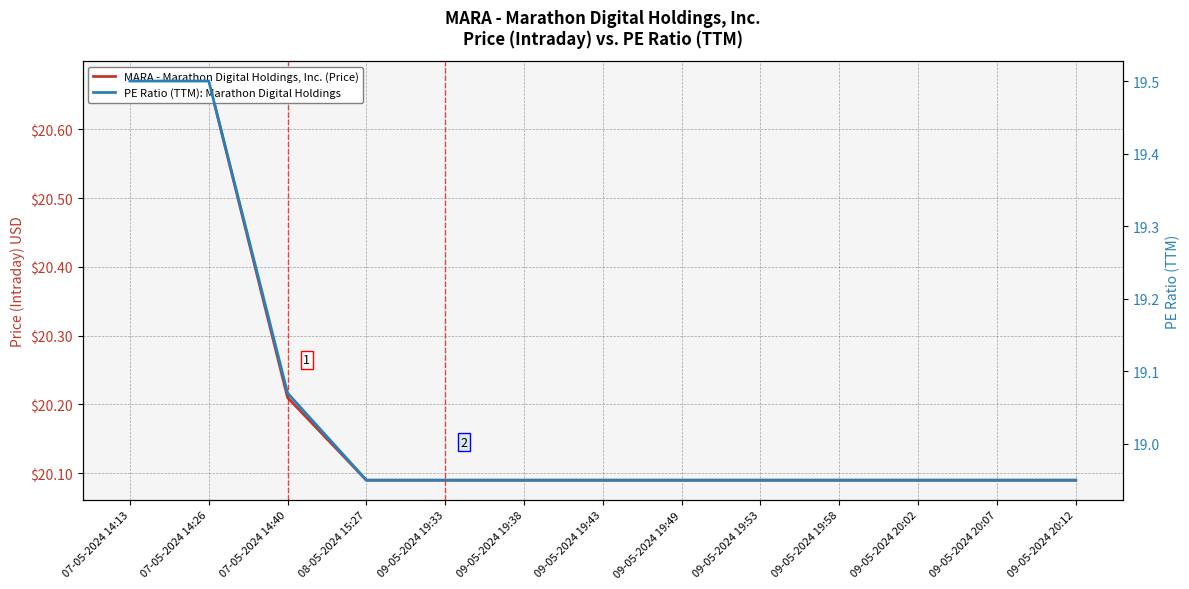

Is it true that PE Ratio (TTM) equals 19.5 at 07-05-2024 14:13?

True